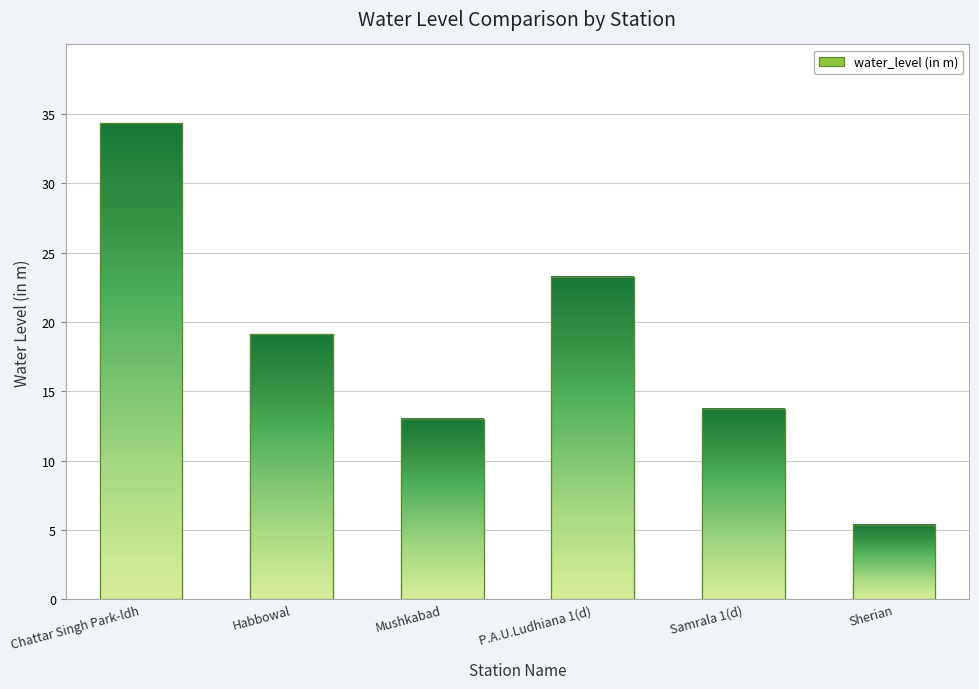

What is the difference between the second highest and second lowest values?

10.2